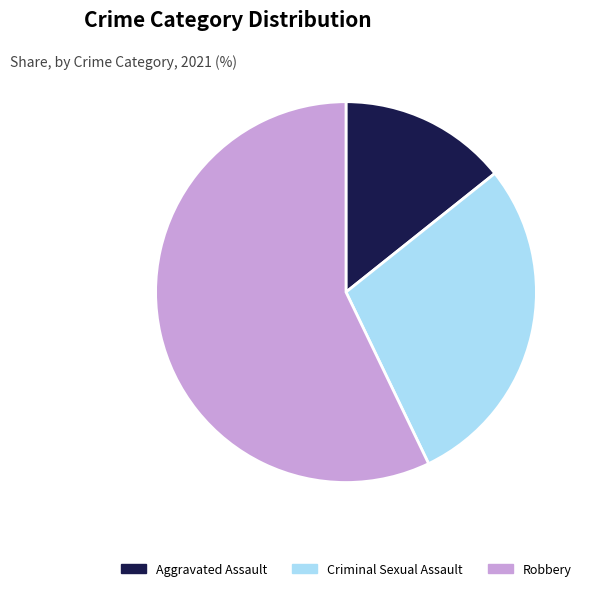

Which category accounts for the majority?

Robbery